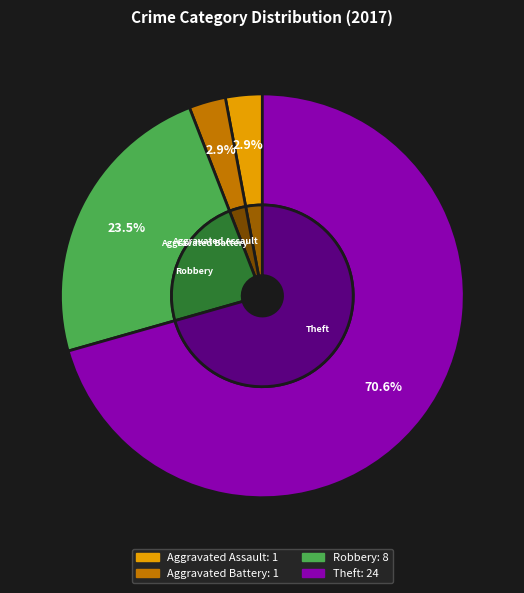

Which has a higher value, Aggravated Assault or Aggravated Battery?

Aggravated Assault